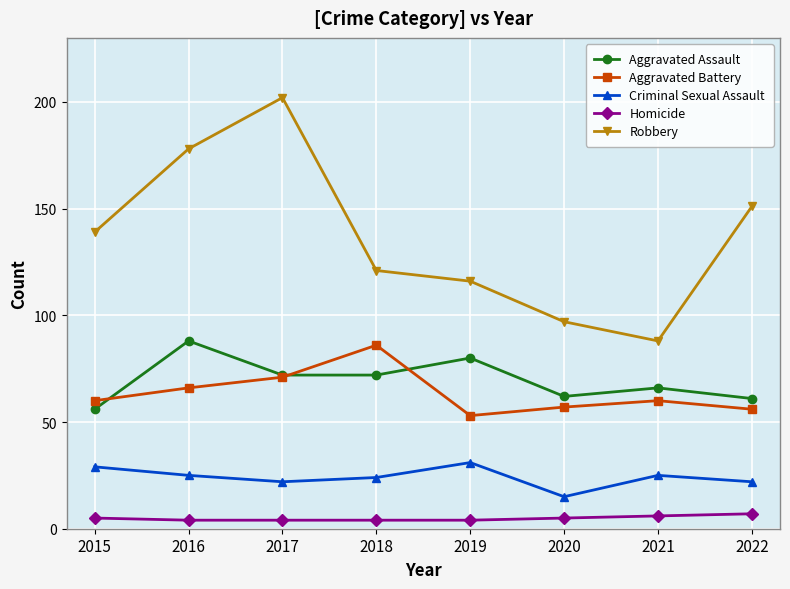

At which category is the sum across all series the highest?

2017